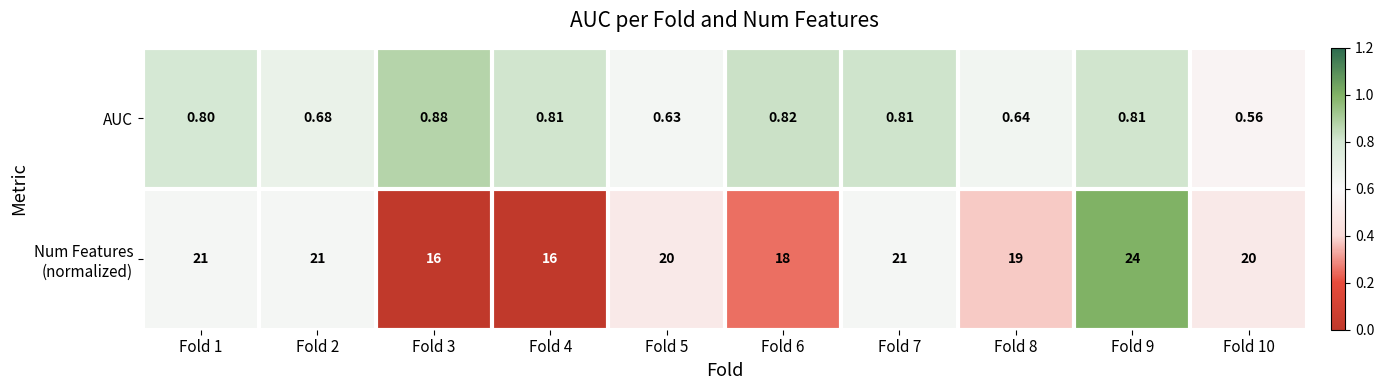

Which series changed the most between Fold 5 and Fold 10?

AUC